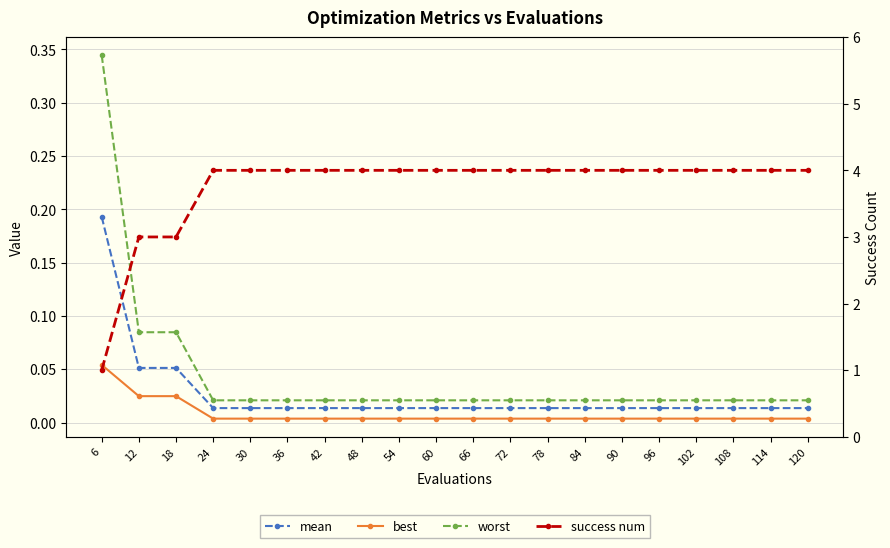

At which label is worst closest to 0?

24